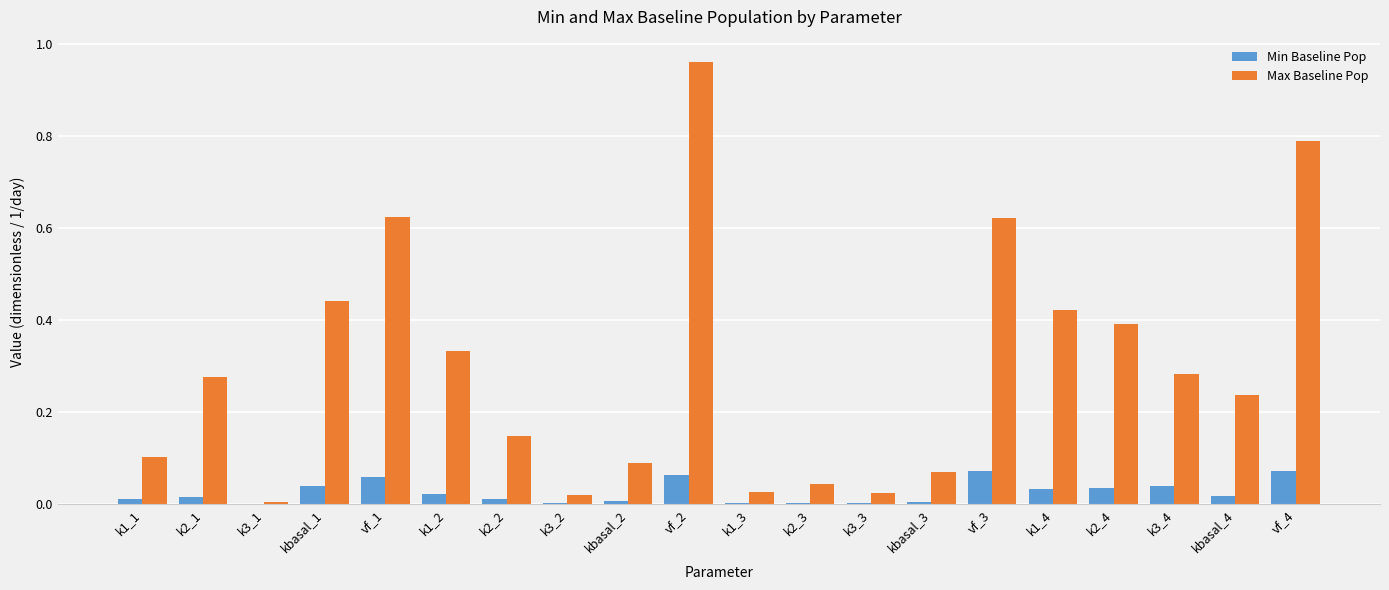

True or false: Min Baseline Pop has a value of 0.0 at k2_1.

True